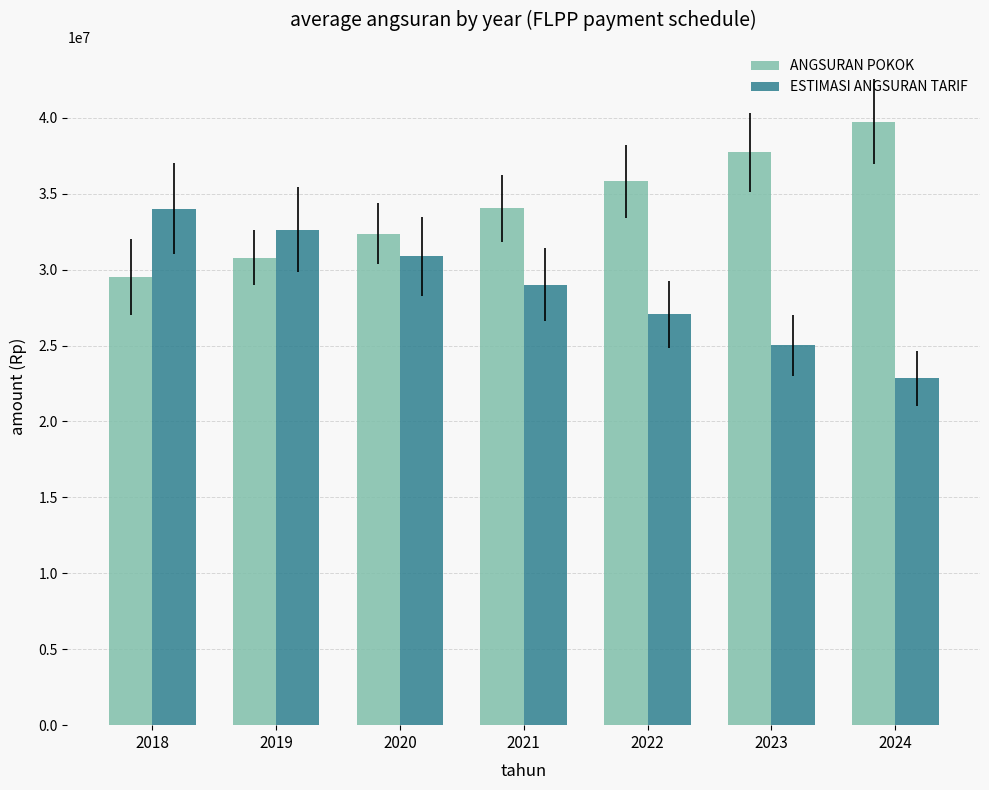

What is the maximum value for ESTIMASI ANGSURAN TARIF?

34007708